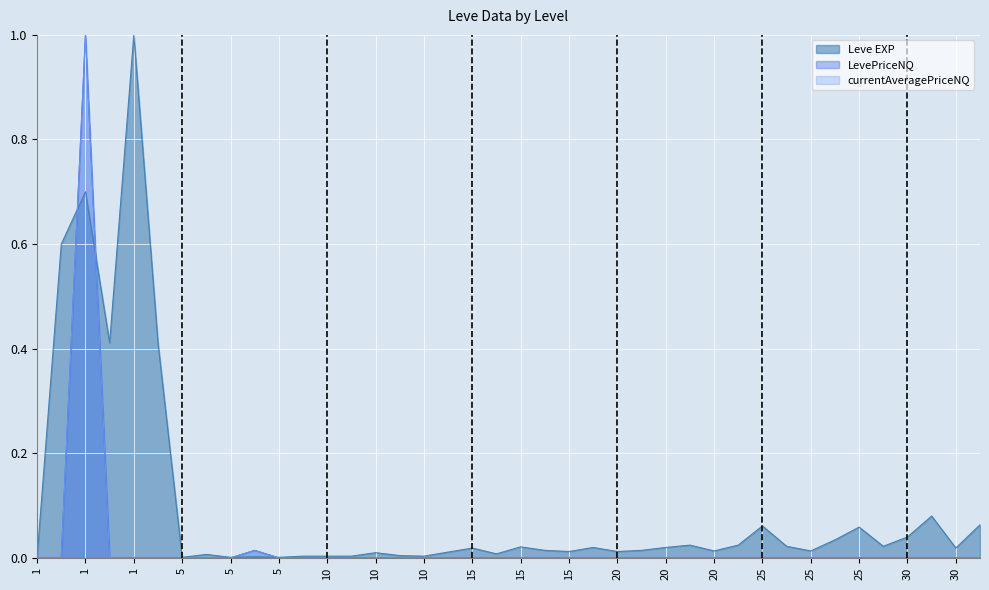

How many lines are shown in the chart?

3